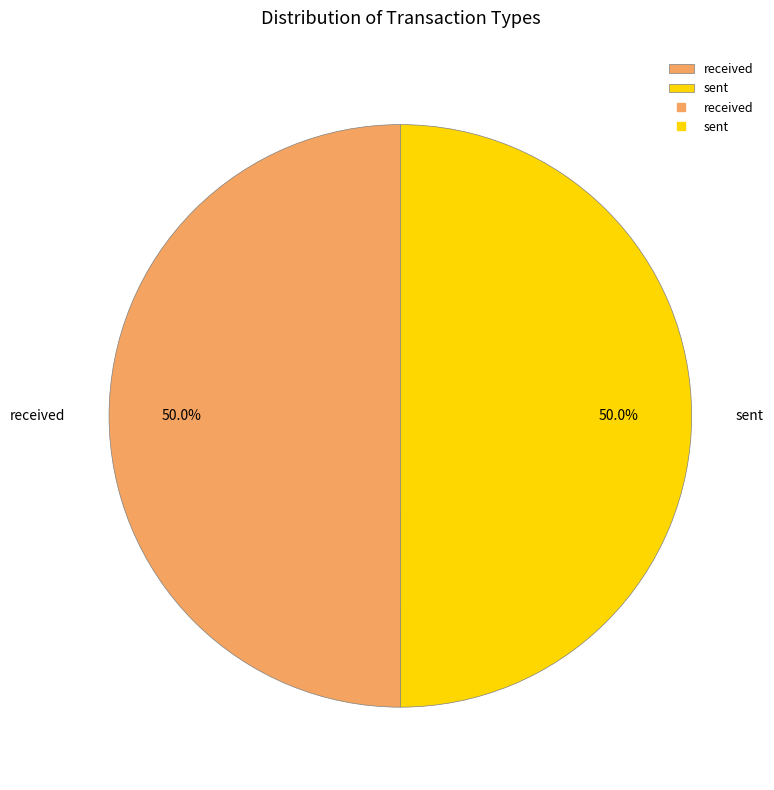

Is it true that sent is 50% of the pie?

True